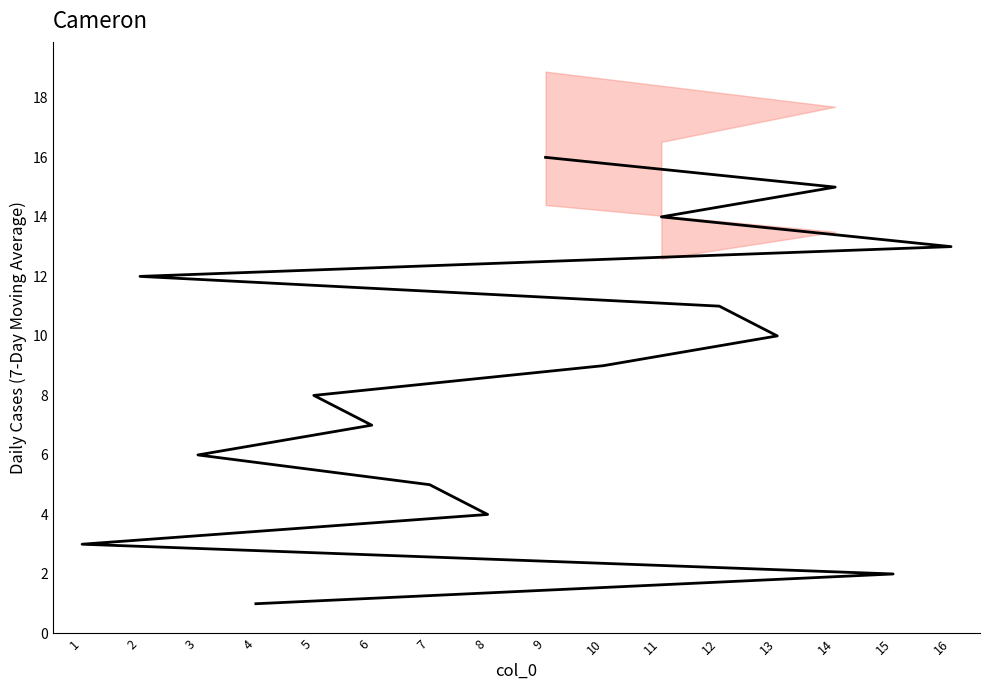

How many data points are less than 9?

8